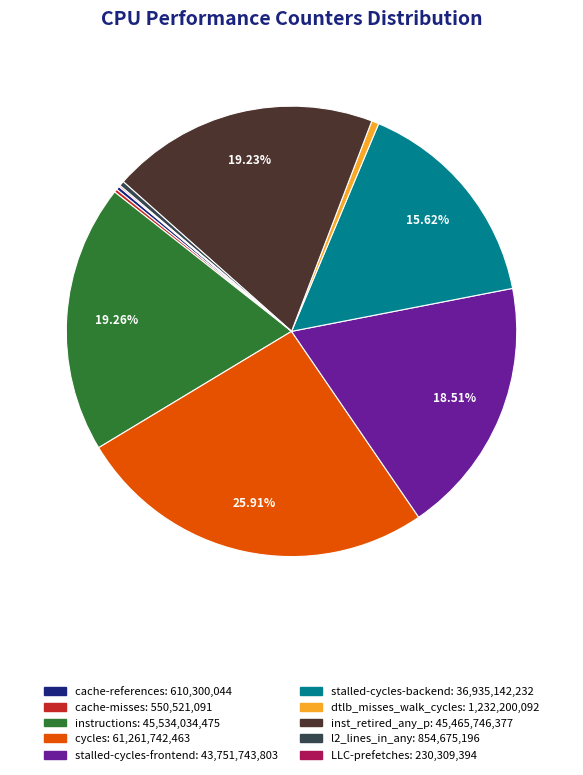

Which category has the biggest portion of the pie?

cycles